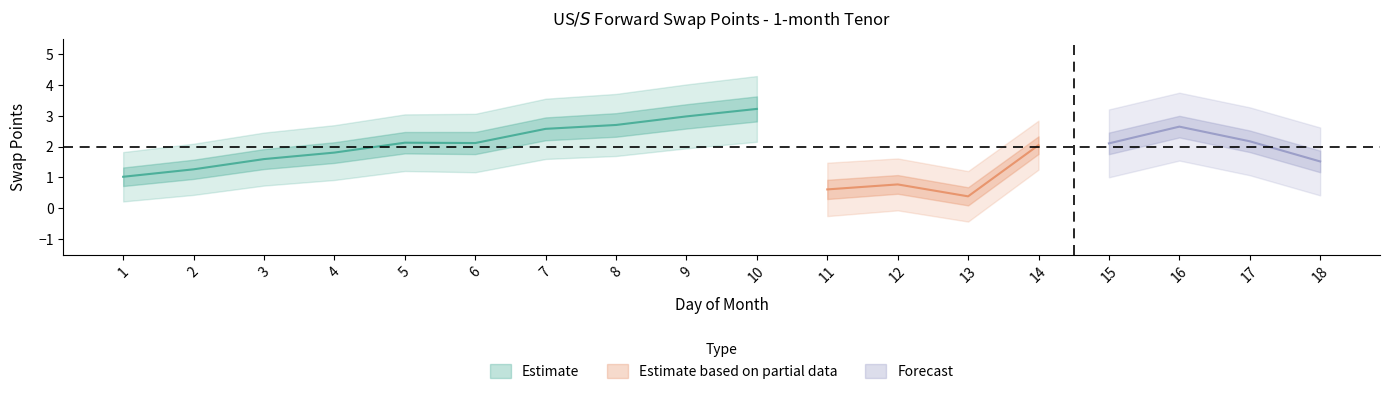

What is the difference between the second highest and second lowest values in the 1-mth (Apr) series?

1.9